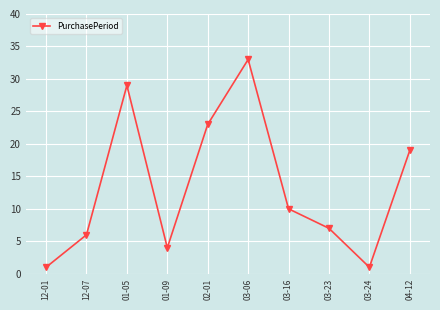

Where does the data first go above 10?

01-05